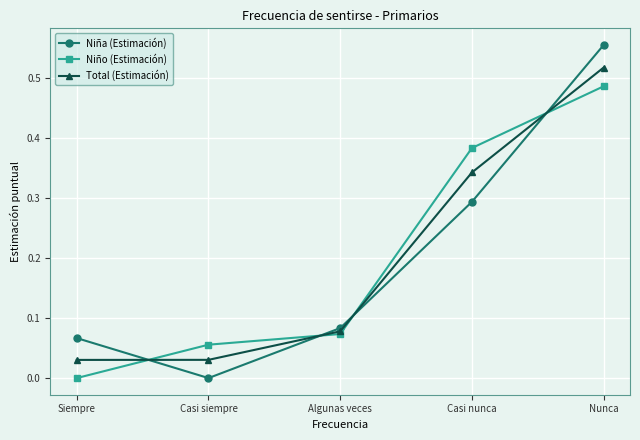

Is it true that Total (Estimación) equals 0.0 at Casi siempre?

True